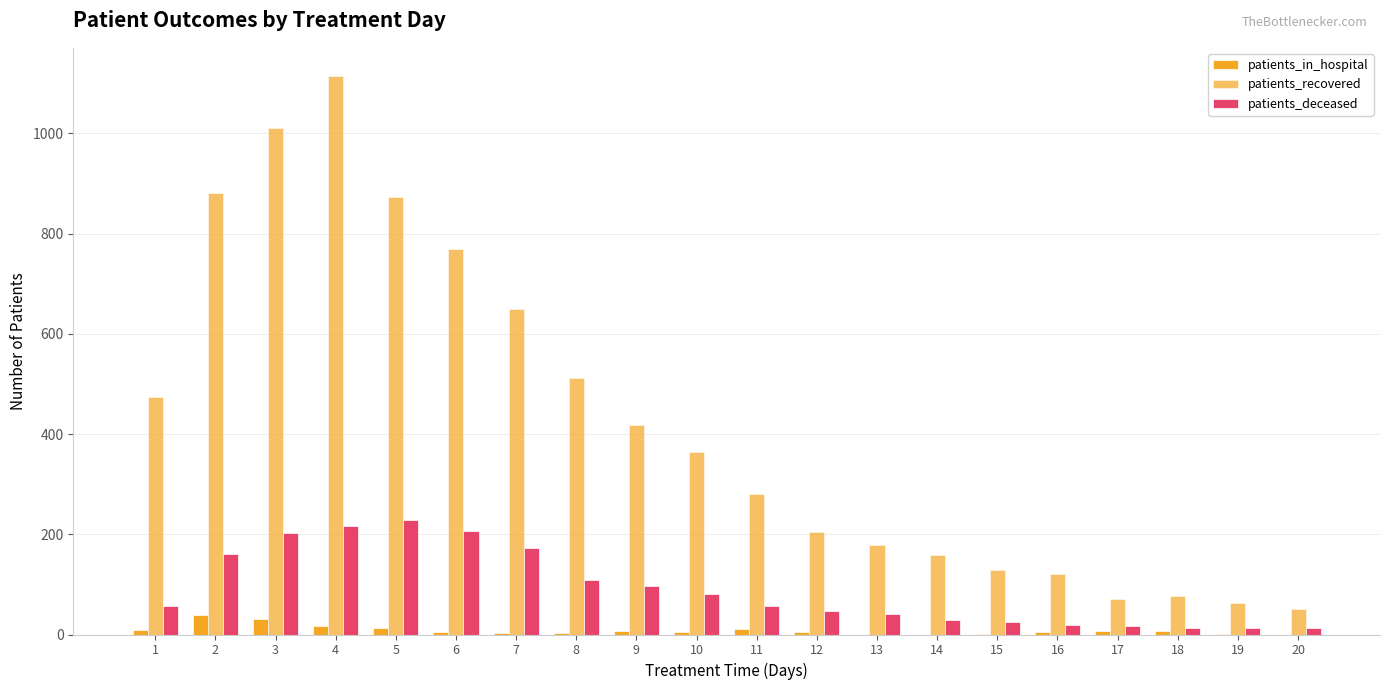

The patients_in_hospital series shows 5 at 12. True or false?

True